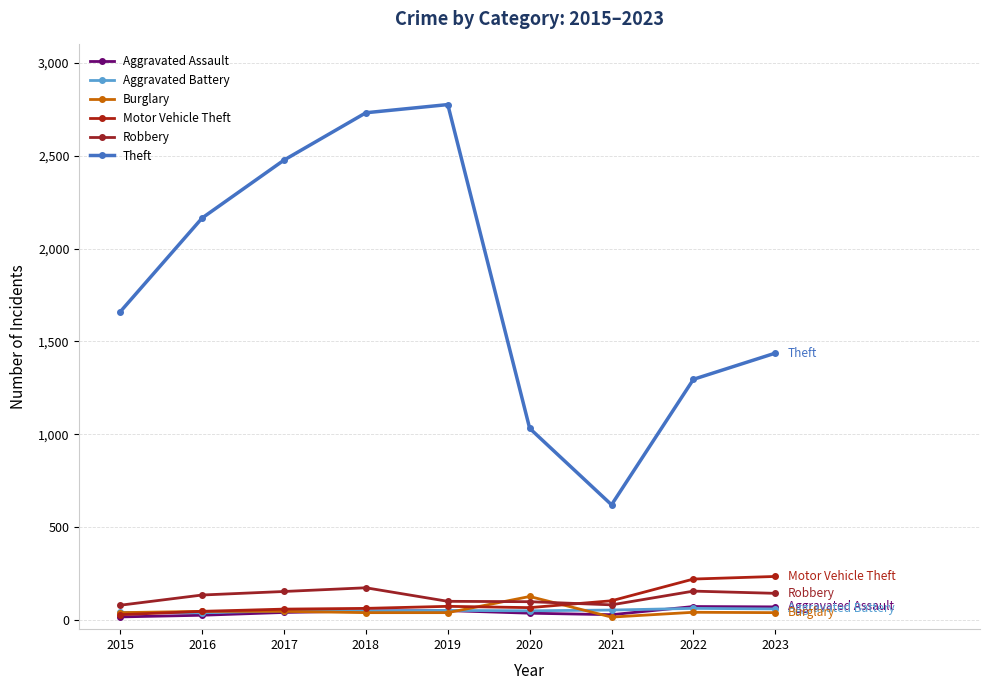

What value does the Aggravated Assault series have at 2021?

28